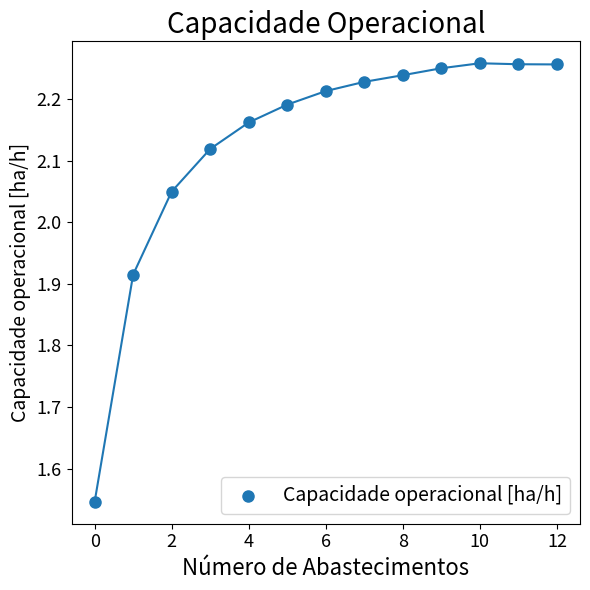

What is the range of Y values (max minus min)?

0.7